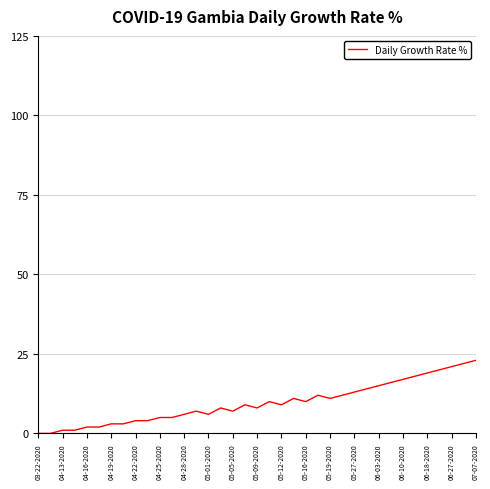

What is the difference between the maximum and minimum values?

23